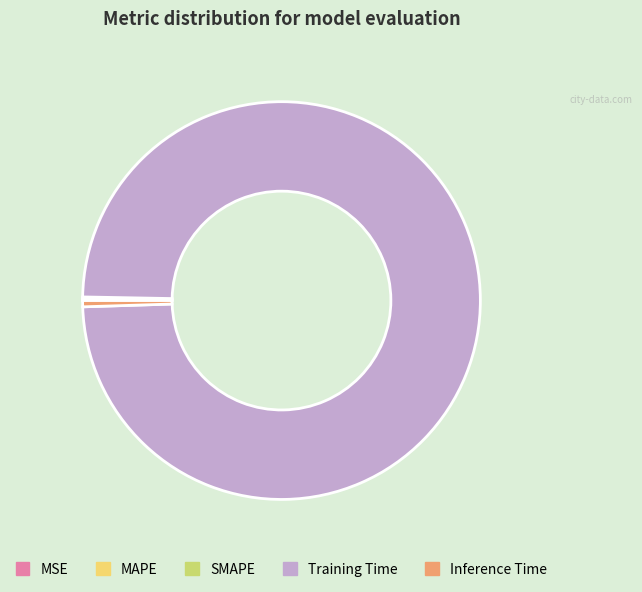

True or false: Training Time accounts for 88% of the total.

False